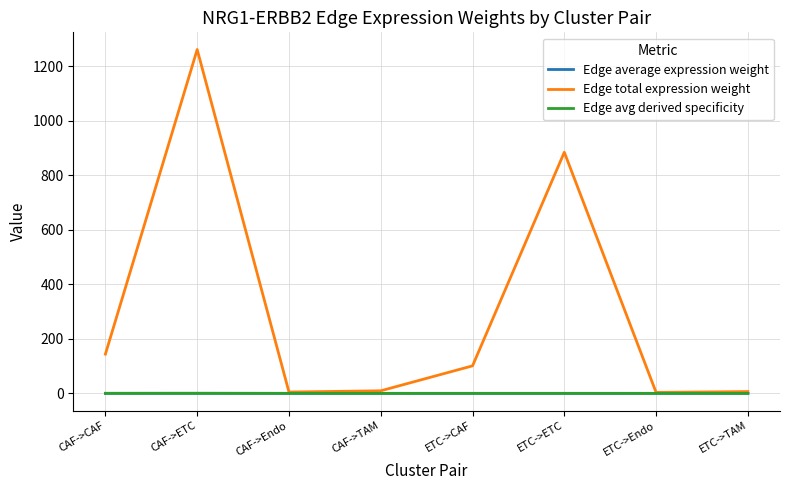

What is the highest value of the Edge total expression weight series?

1262.2